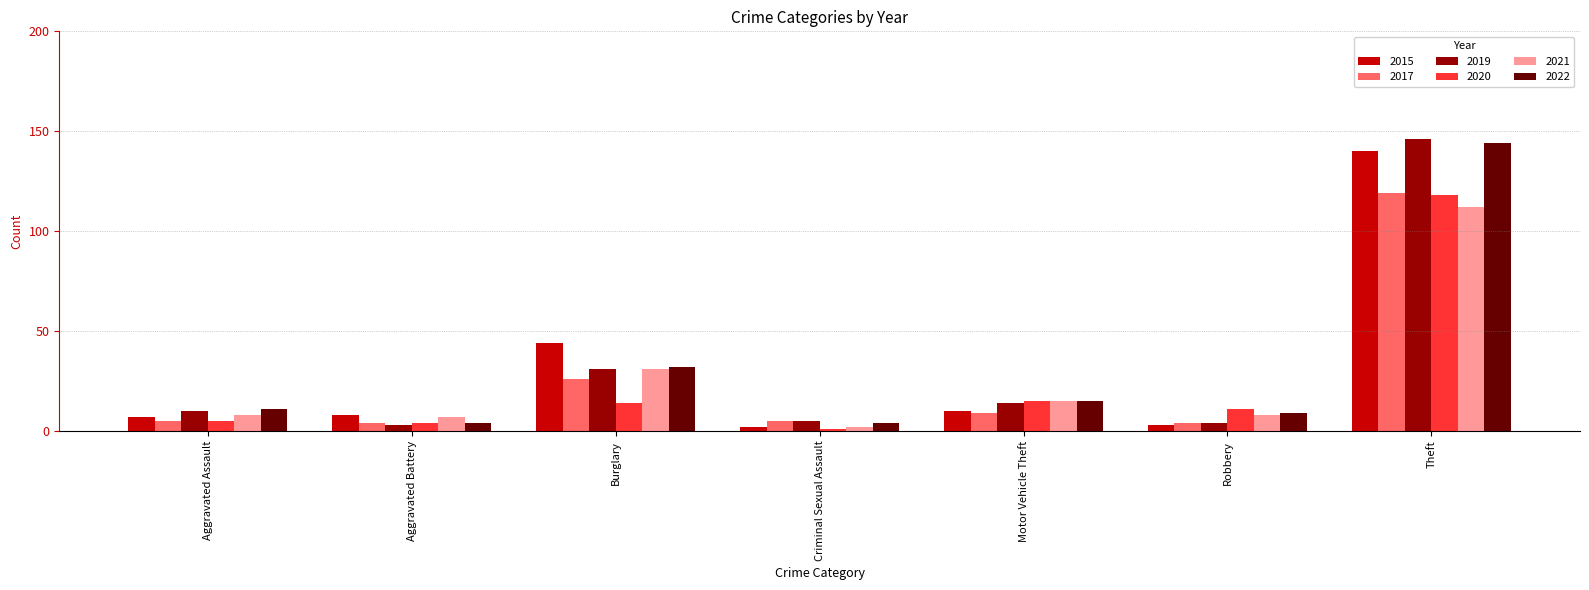

Is the value of 2019 at Aggravated Assault greater than the value of 2015 at Criminal Sexual Assault?

Yes